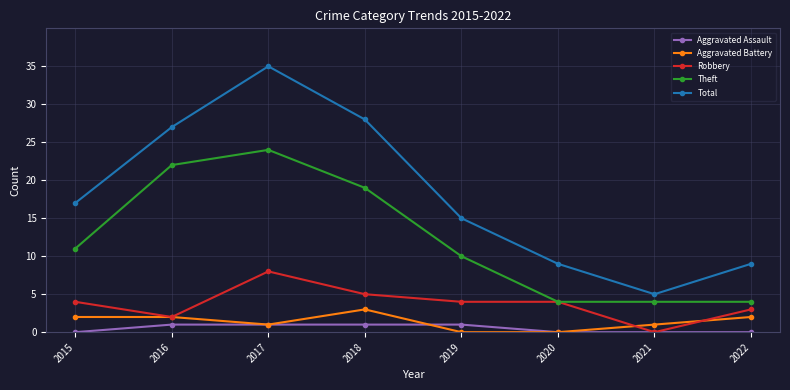

How many data points does each series have?

8